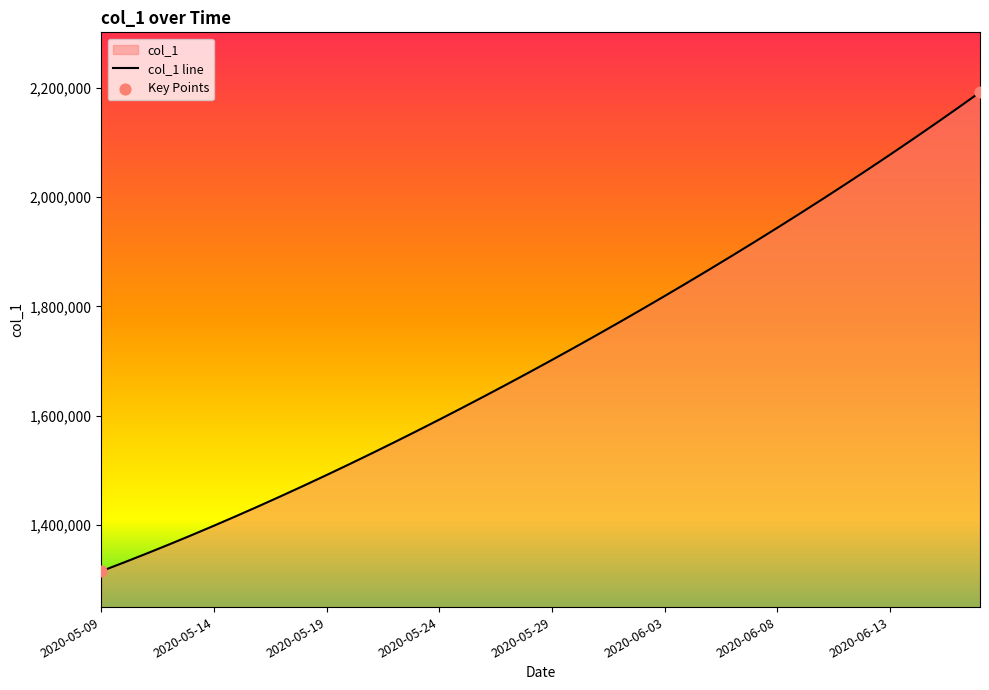

Which has a higher value, 2020-05-30 or 2020-06-10?

2020-06-10